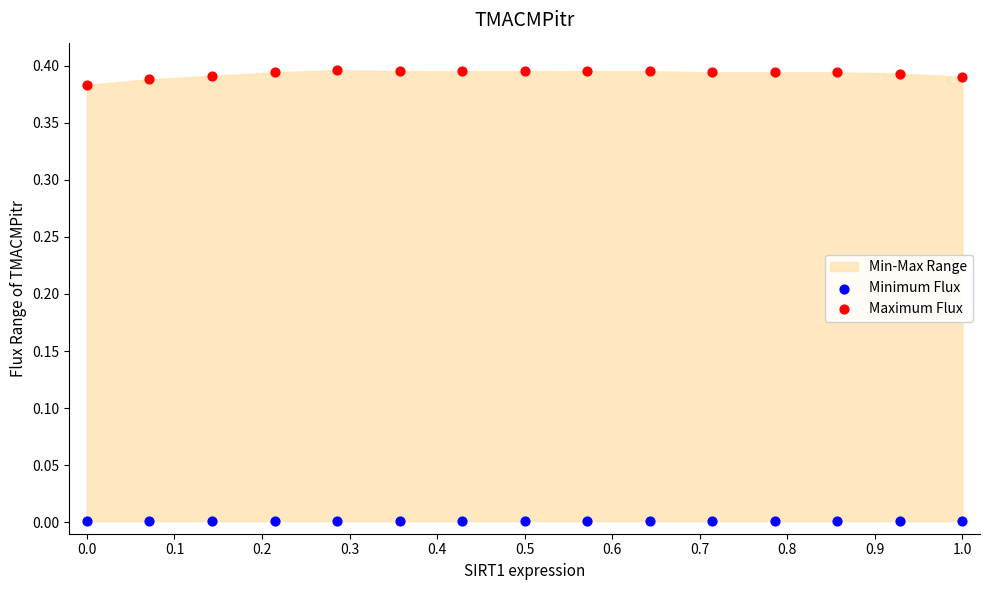

Which series contains the highest Y value?

Maximum Flux